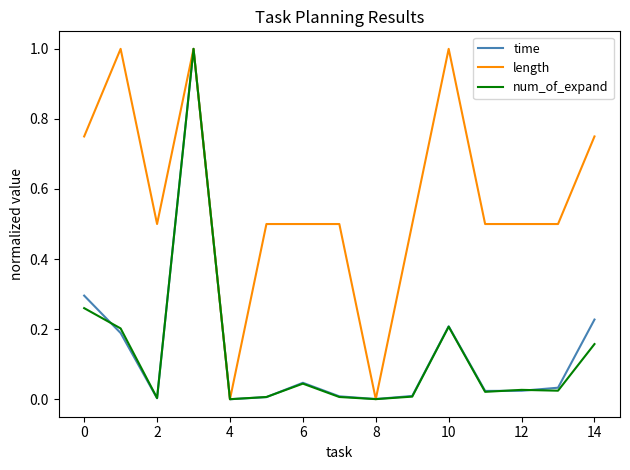

Which series ends up on top after the final intersection of num_of_expand and time?

time